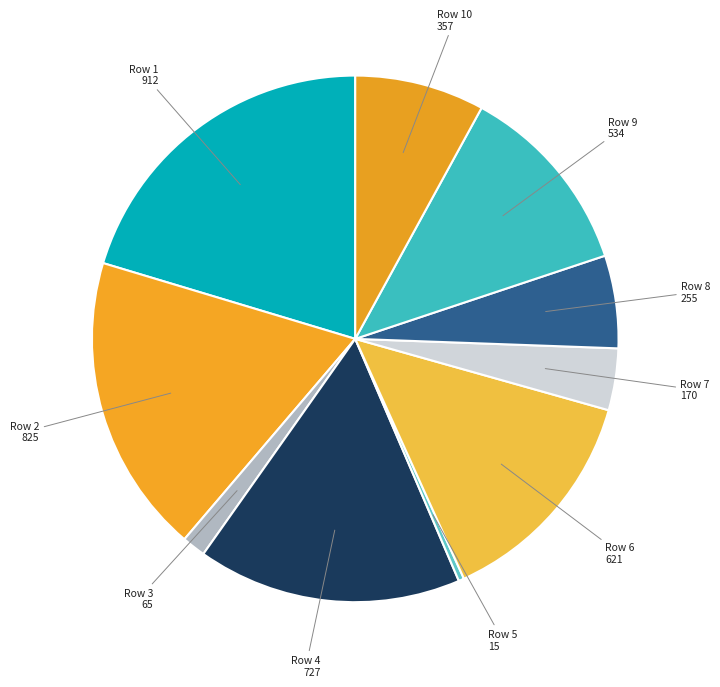

How many slices are in this pie chart?

10